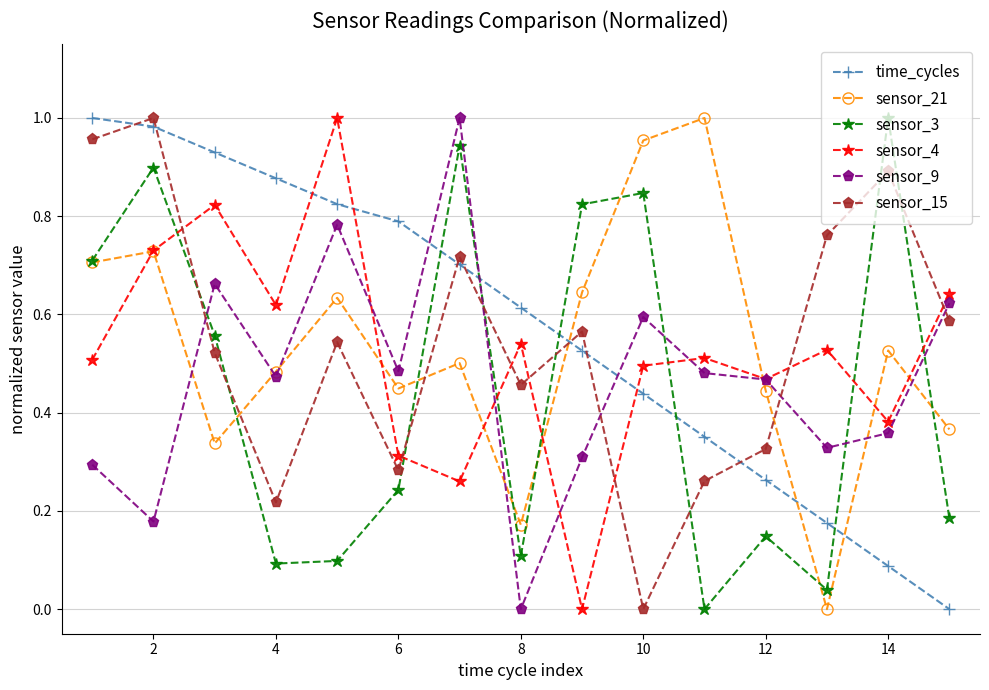

Which series ends up on top after the final intersection of sensor_3 and sensor_9?

sensor_9